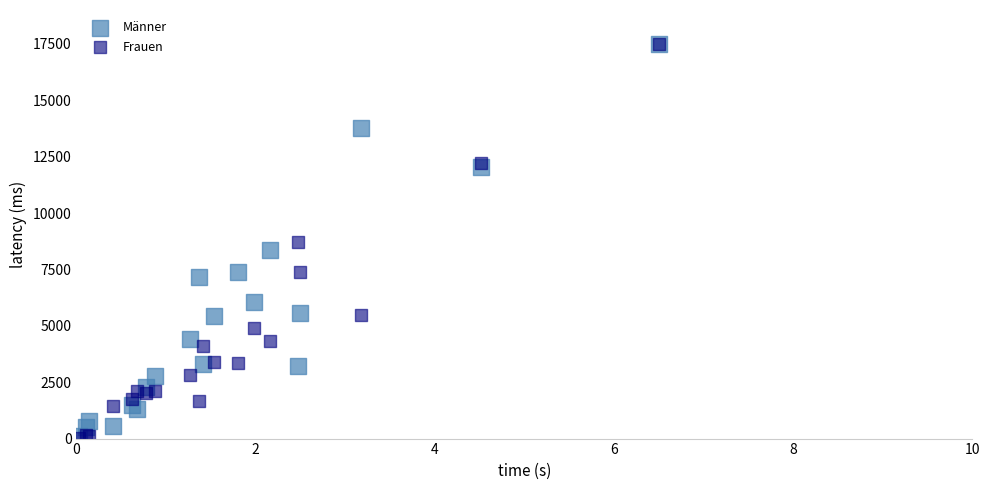

What are all the series names shown in the legend?

Männer, Frauen